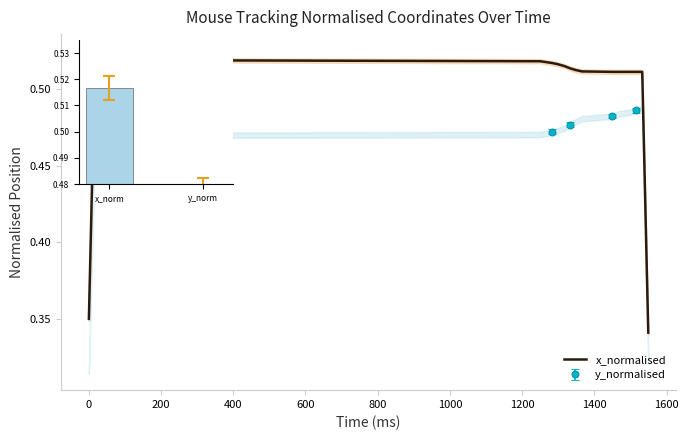

Count the values in the range 0 to 1.

24